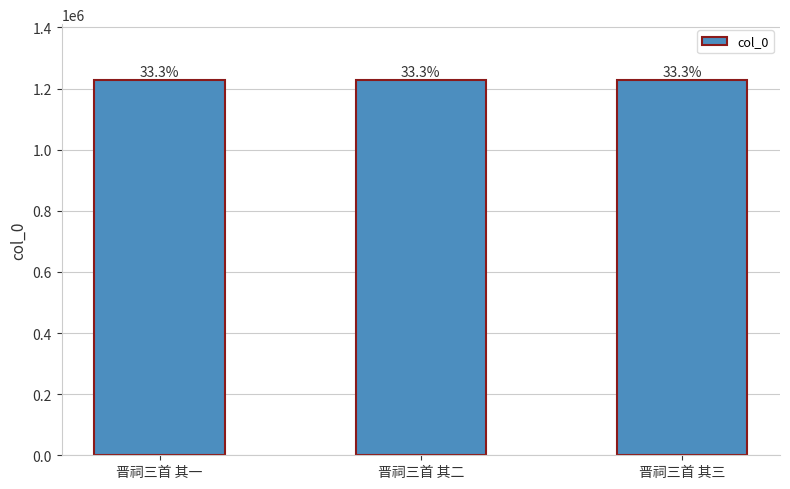

At which category does the chart reach its peak across all series?

晋祠三首 其三